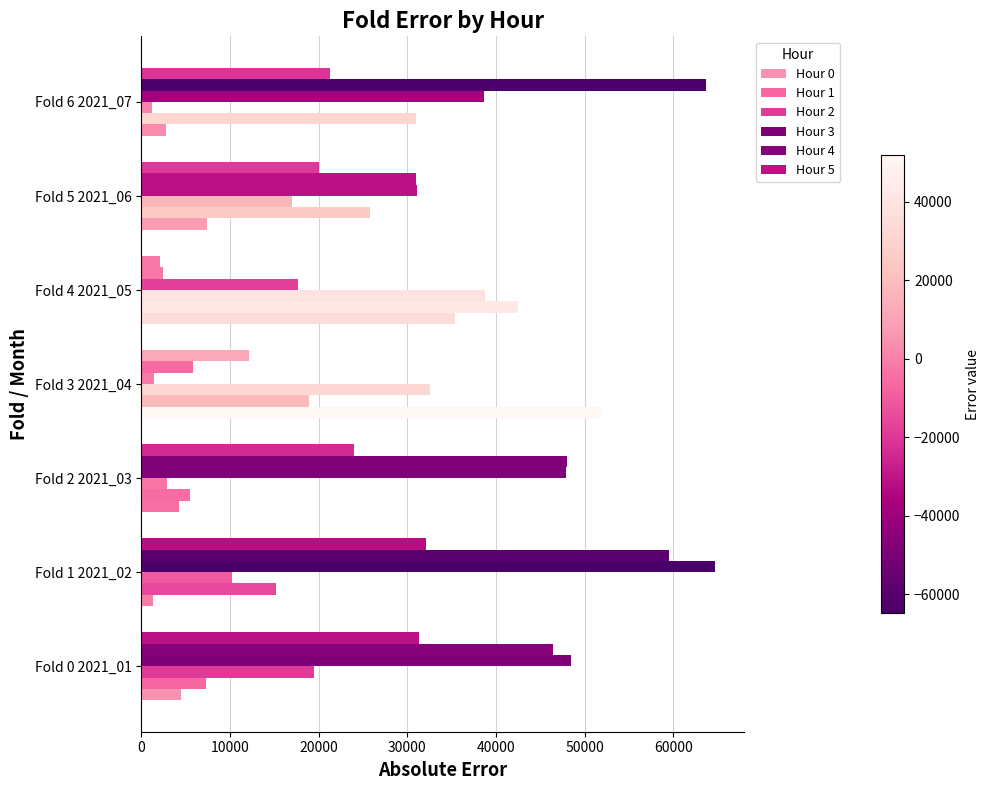

What is the difference between the second highest and minimum values in the Hour 2 series?

31247